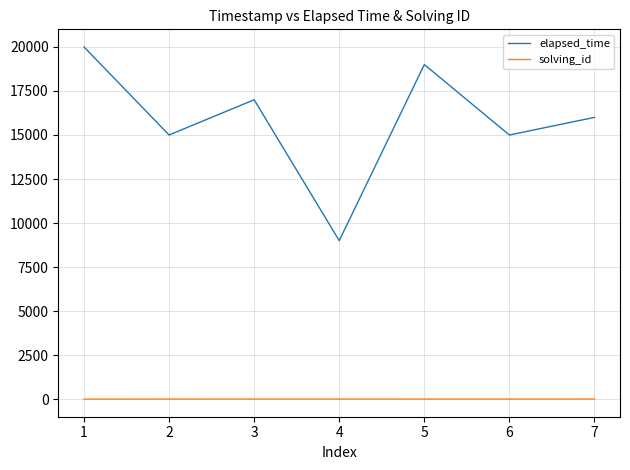

What is the greatest value displayed?

20000